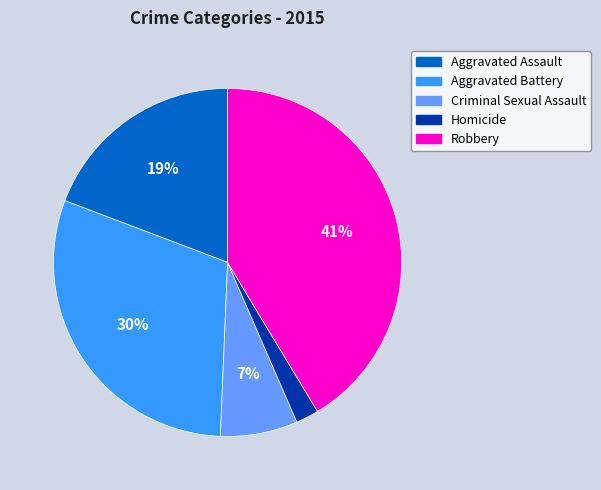

How many slices are in this pie chart?

5